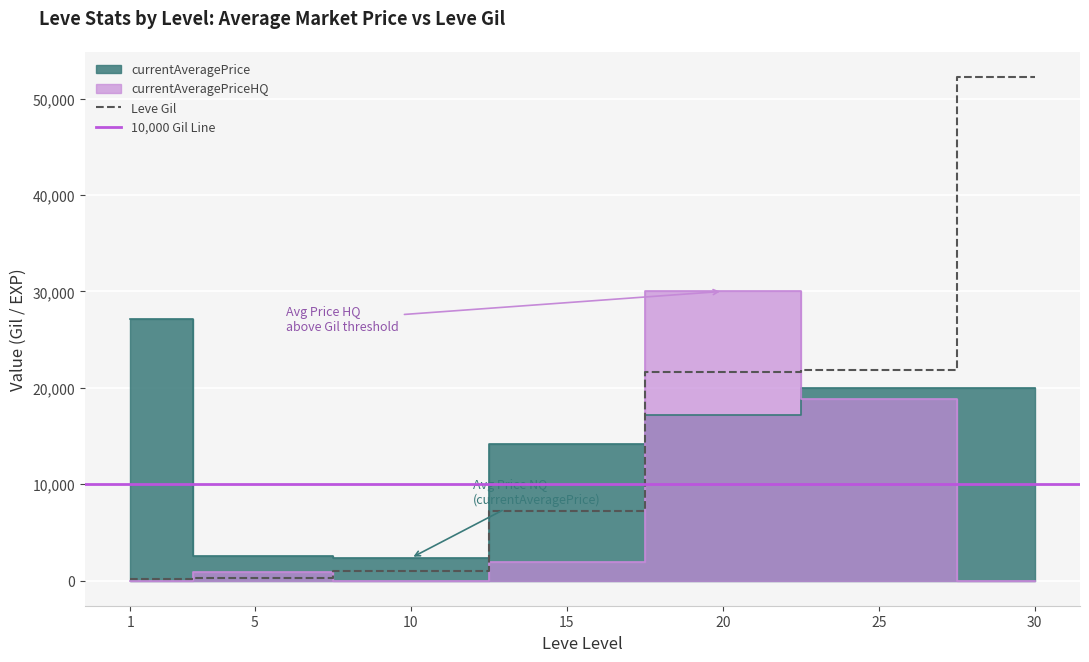

What is the average value of the currentAveragePriceHQ series?

7374.3